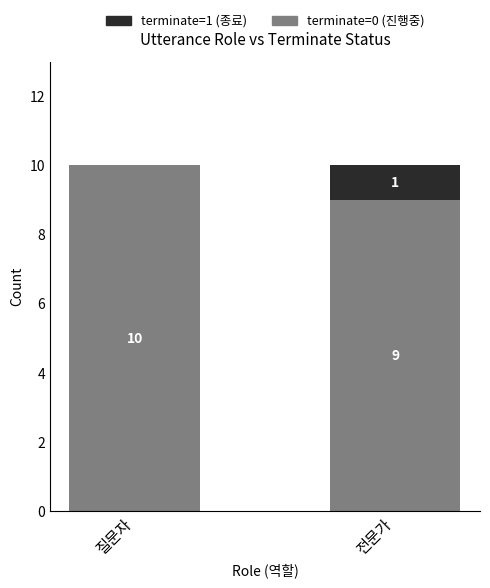

Where is terminate=0 (진행중) nearest to the value 9?

전문가